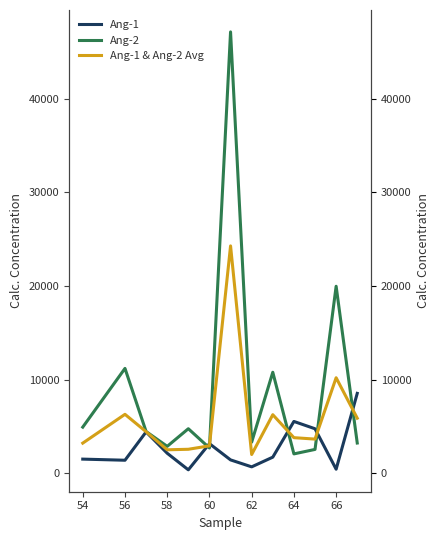

How many intersections are there between Ang-1 and Ang-1 & Ang-2 Avg?

5